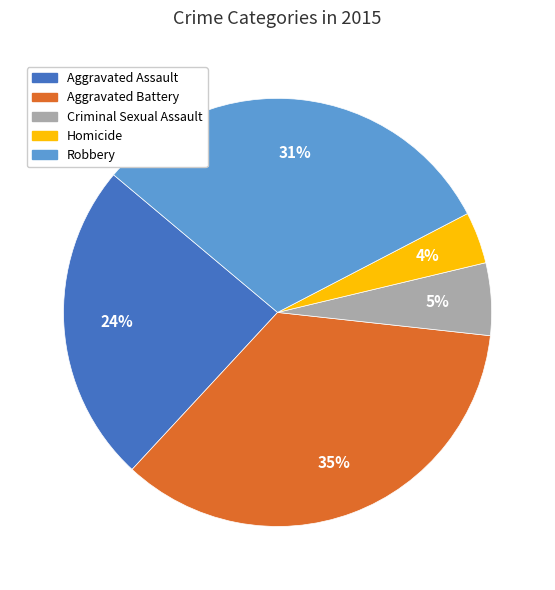

How many segments does this pie chart have?

5